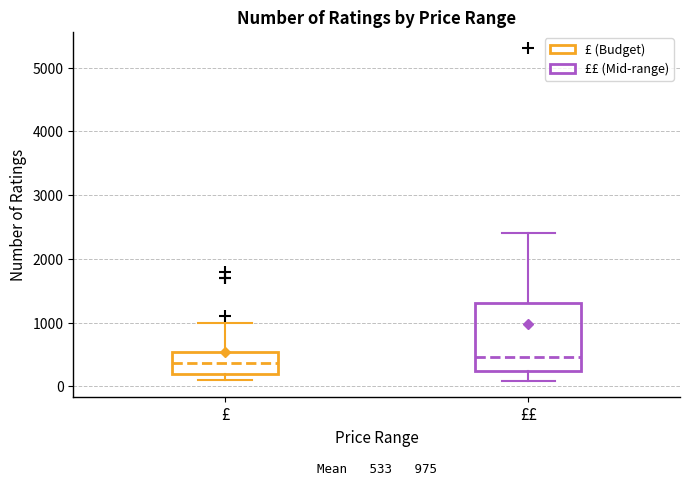

Which box is the tallest, from its lower edge to its upper edge?

££